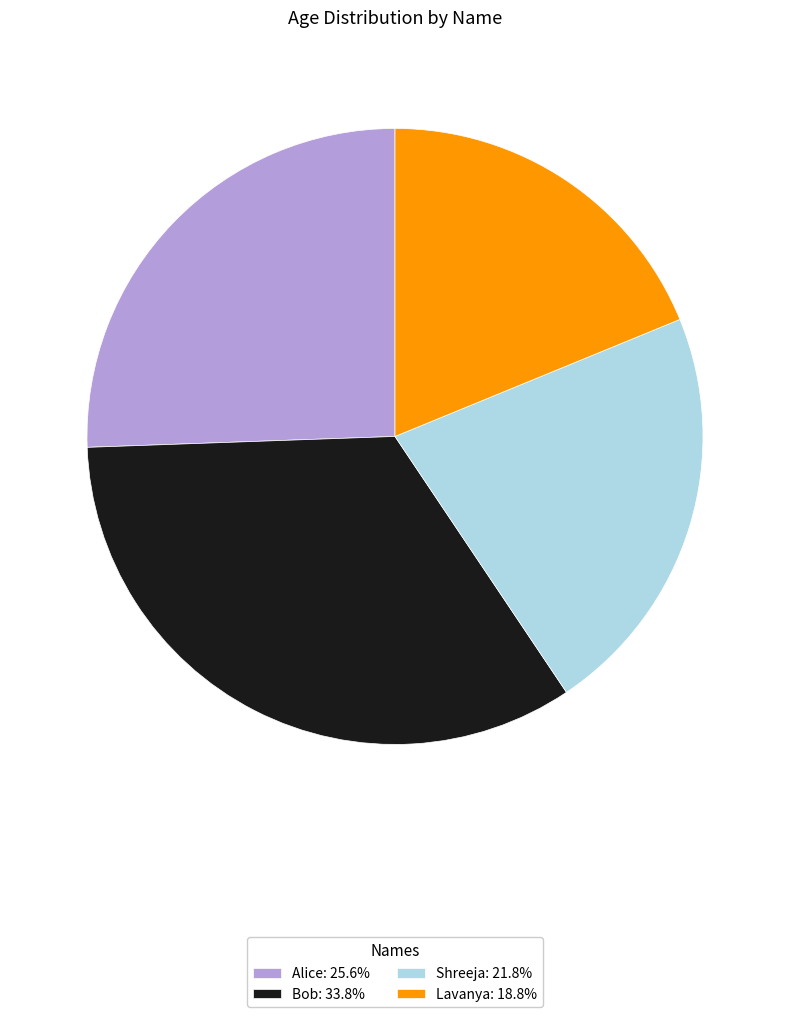

Is there any slice that represents more than half of the pie?

No